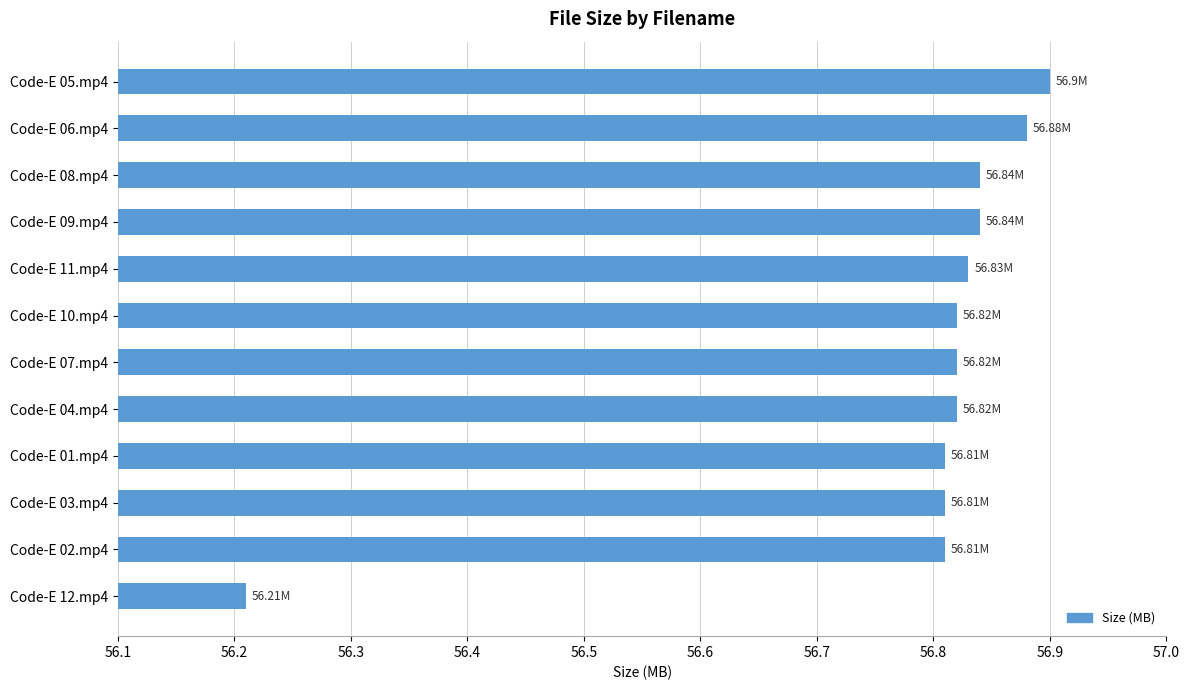

What is the ratio of the value at Code-E 05.mp4 to the value at Code-E 07.mp4?

1.0